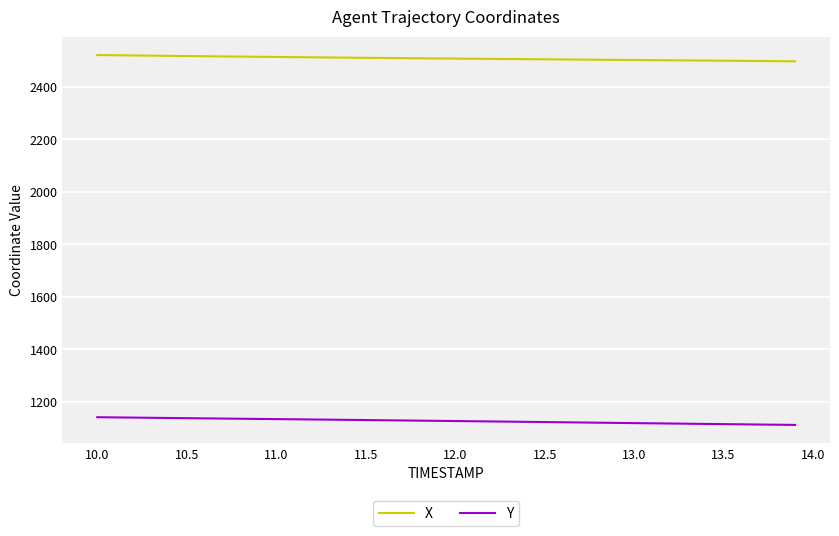

Which series has the largest total across all categories?

X